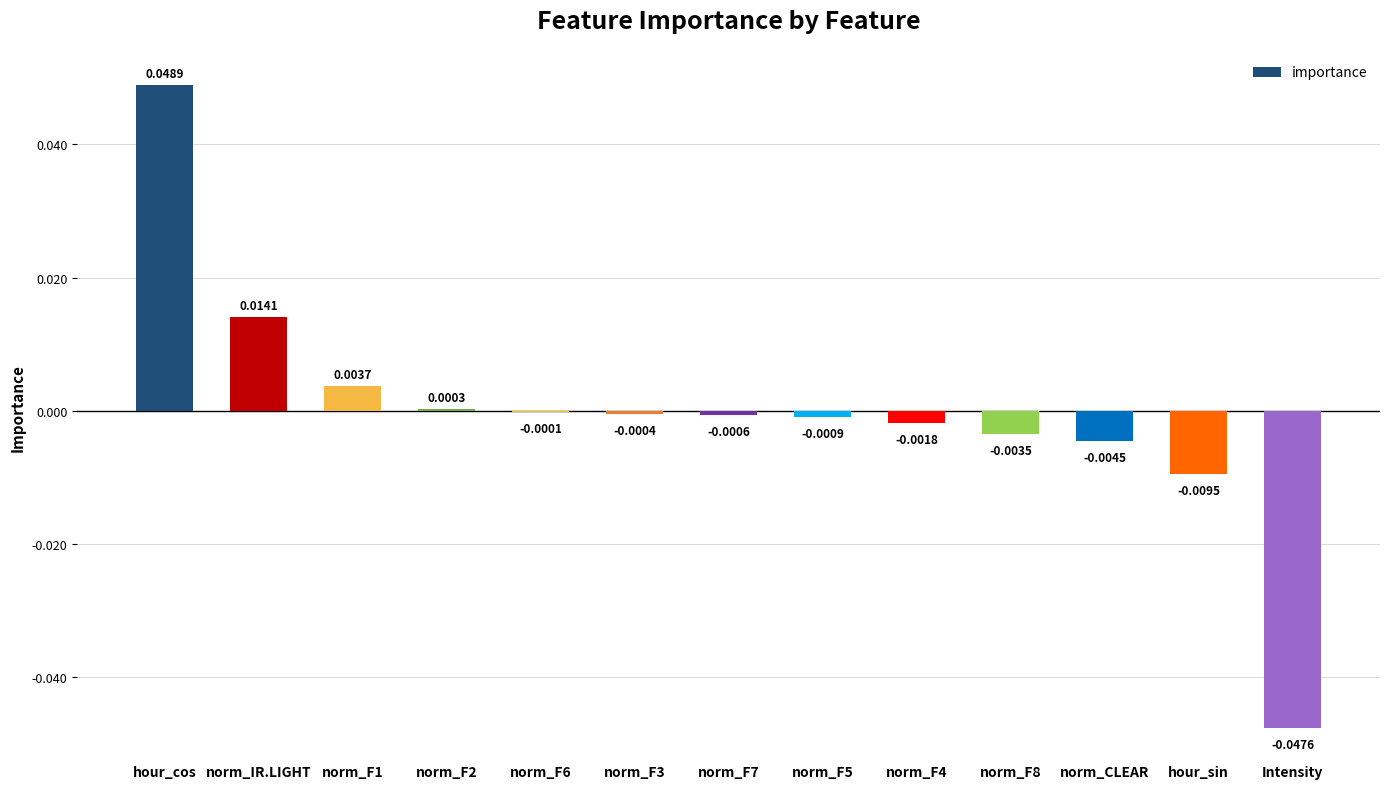

At which label is the value closest to 0?

norm_F6